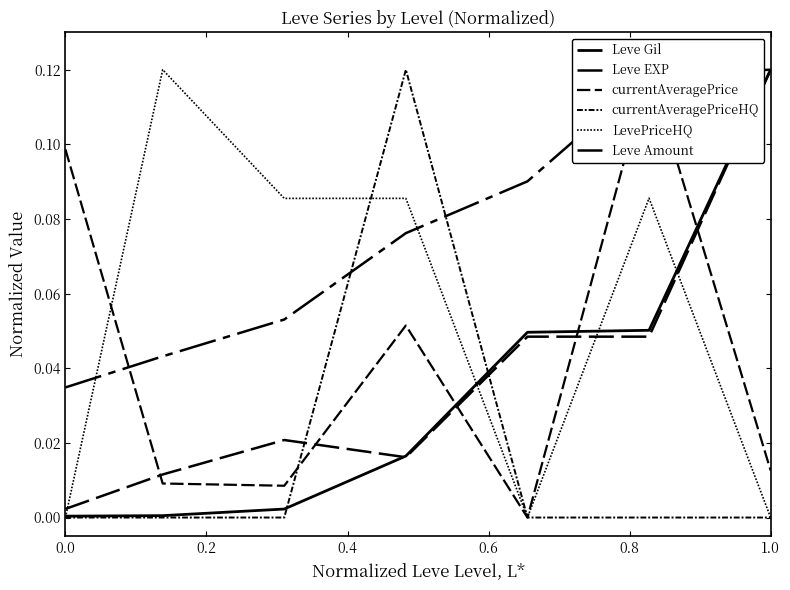

What is the difference between the maximum and minimum values in the LevePriceHQ series?

0.1